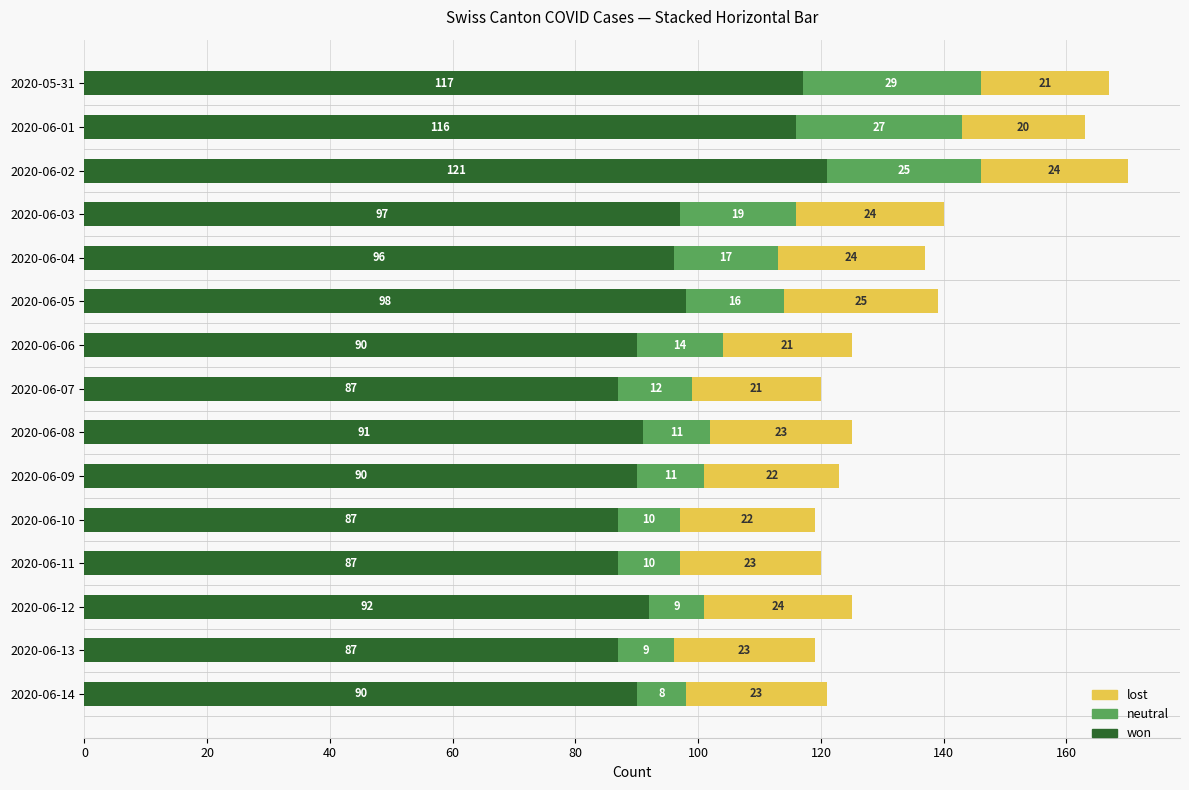

What is the total value across all series at 2020-06-07?

120